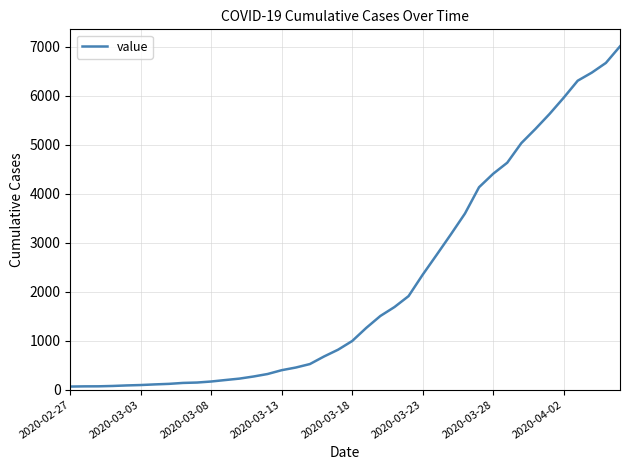

How many lines are shown in the chart?

1